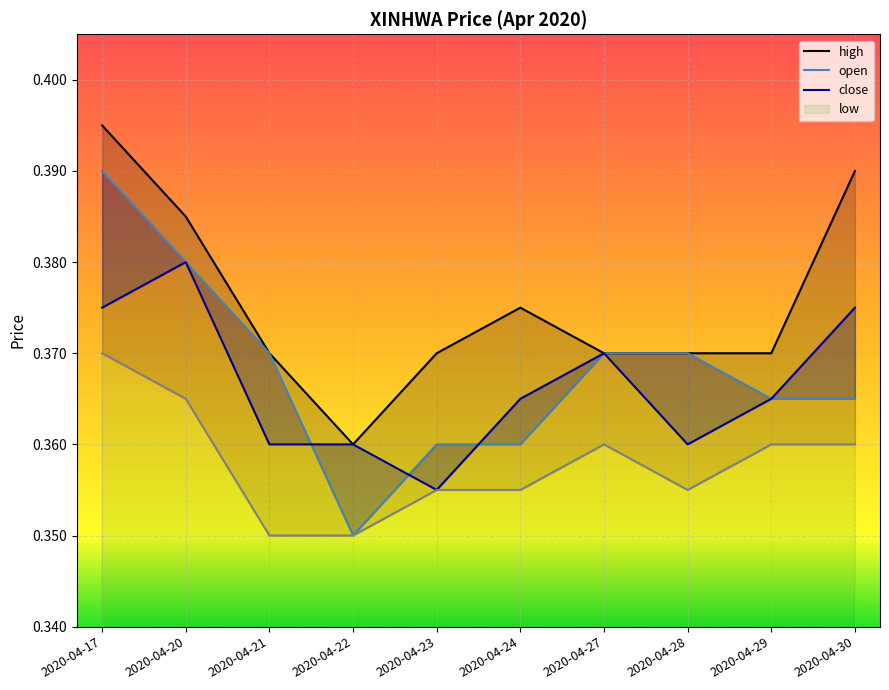

How many open values are between 0 and 1?

10